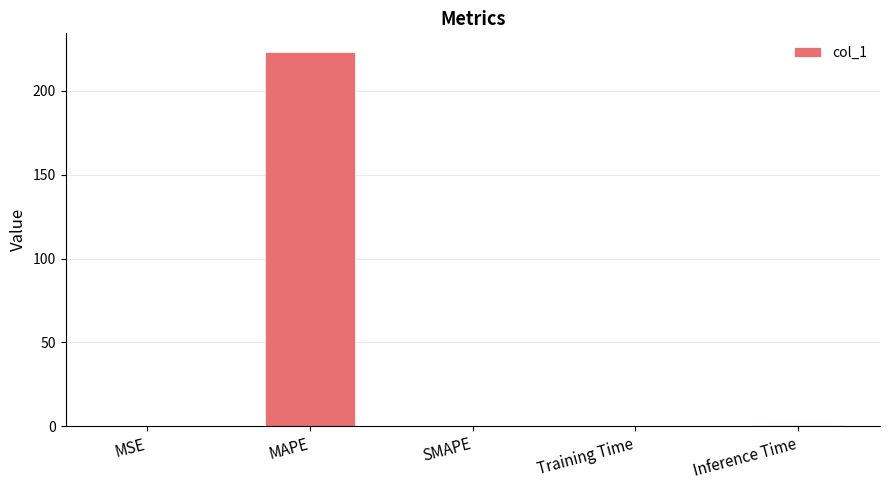

What is the greatest value displayed?

223.0